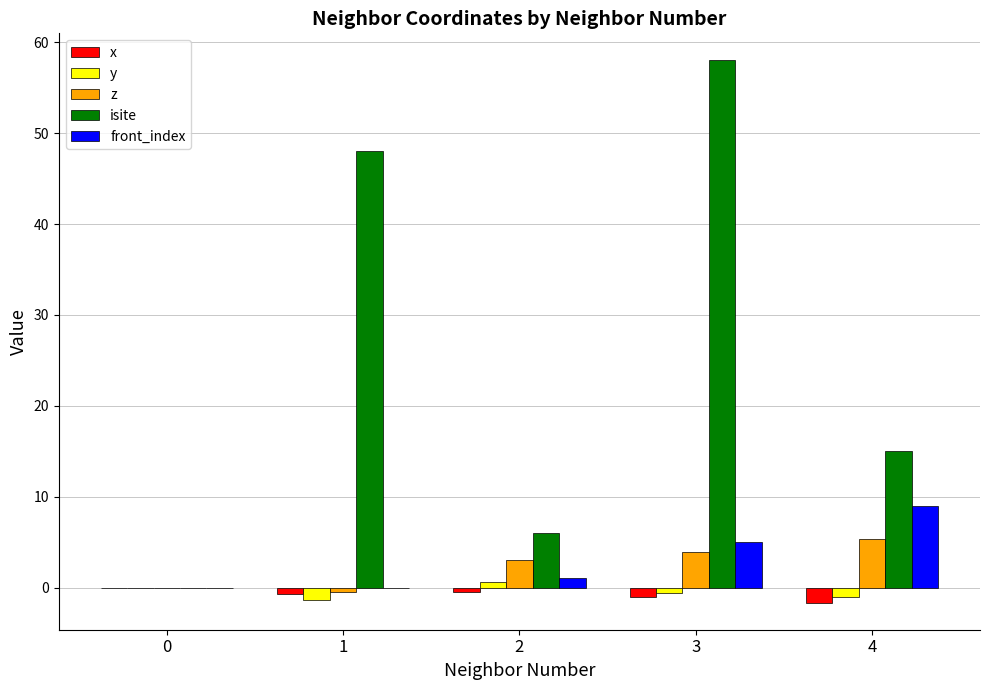

Reading left to right, transcribe all the data shown in this chart.

x: 0=0.0	1=-0.8	2=-0.5	3=-1.1	4=-1.7
y: 0=0.0	1=-1.3	2=0.6	3=-0.6	4=-1.0
z: 0=0.0	1=-0.5	2=3.0	3=3.9	4=5.4
isite: 0=0.0	1=48.0	2=6.0	3=58.0	4=15.0
front_index: 0=0.0	1=0.0	2=1.0	3=5.0	4=9.0